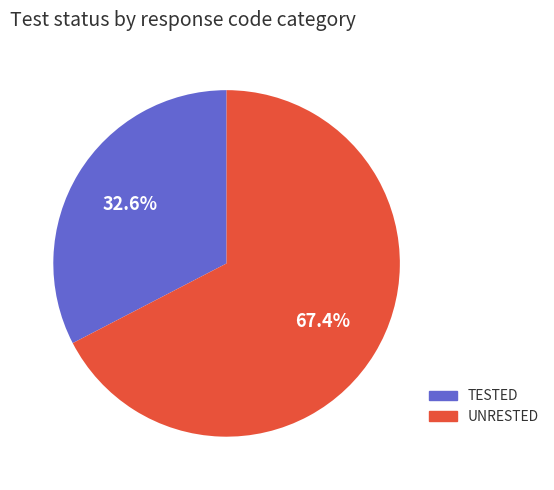

Which category has the biggest portion of the pie?

UNRESTED